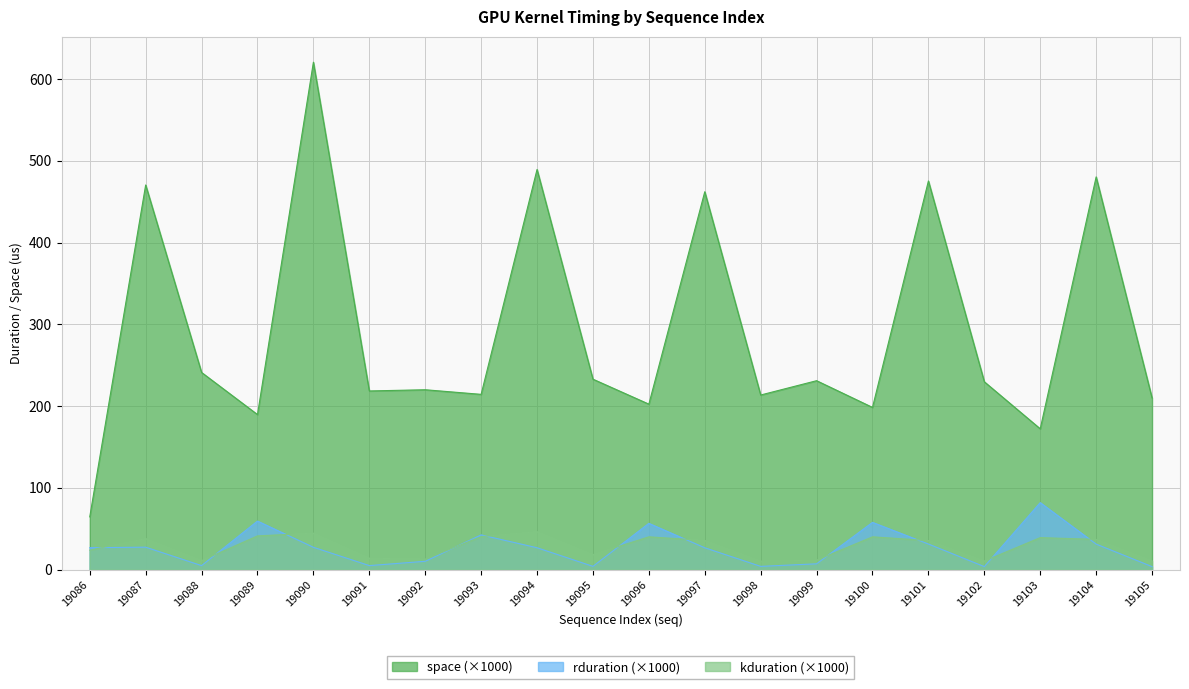

Is the value of space at 19093 greater than the value of kduration at 19093?

Yes